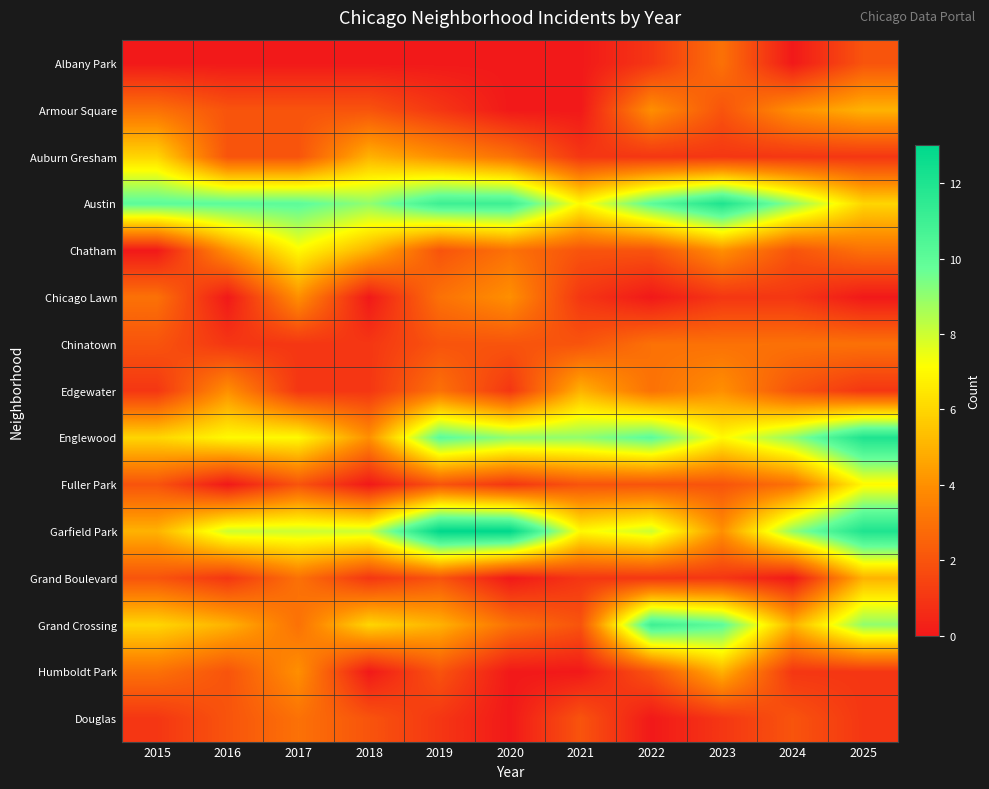

At which category is the sum across all series the highest?

2025